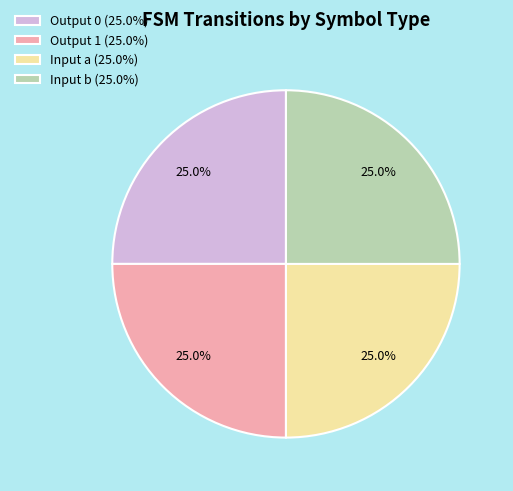

What is the ratio of the value at Output 0 (25.0%) to the value at Input a (25.0%)?

1.0